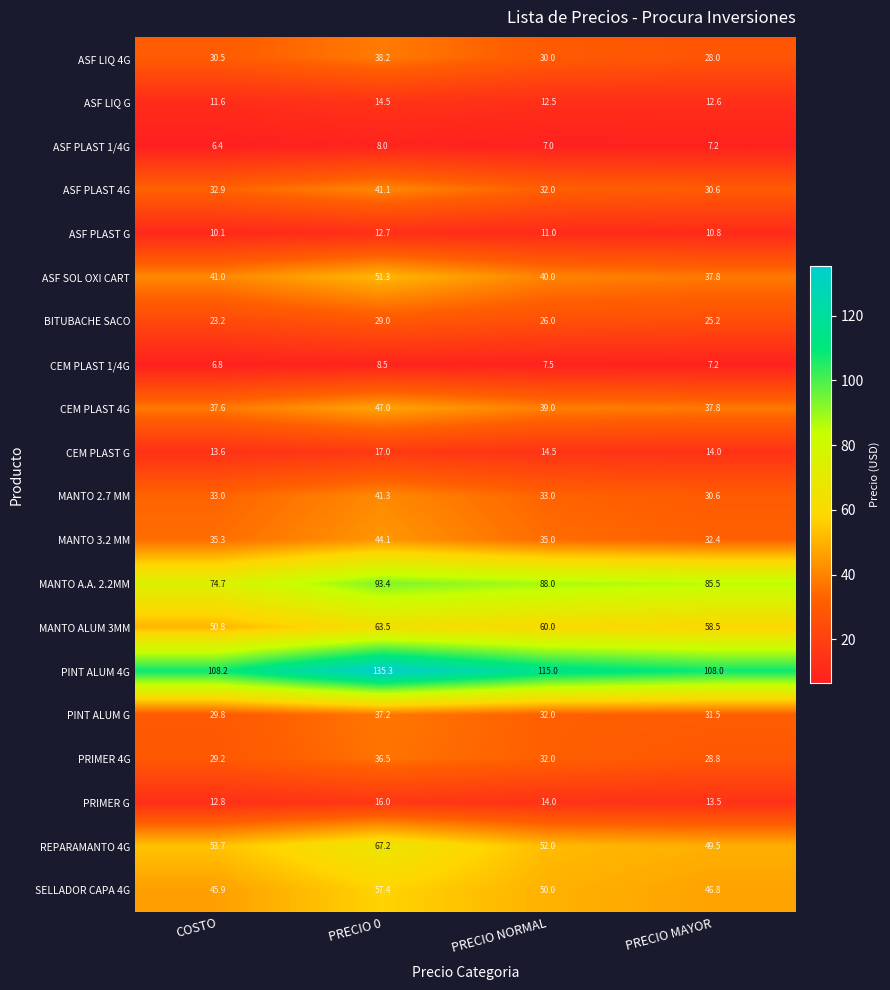

Where is PINT ALUM 4G nearest to the value 121?

PRECIO NORMAL